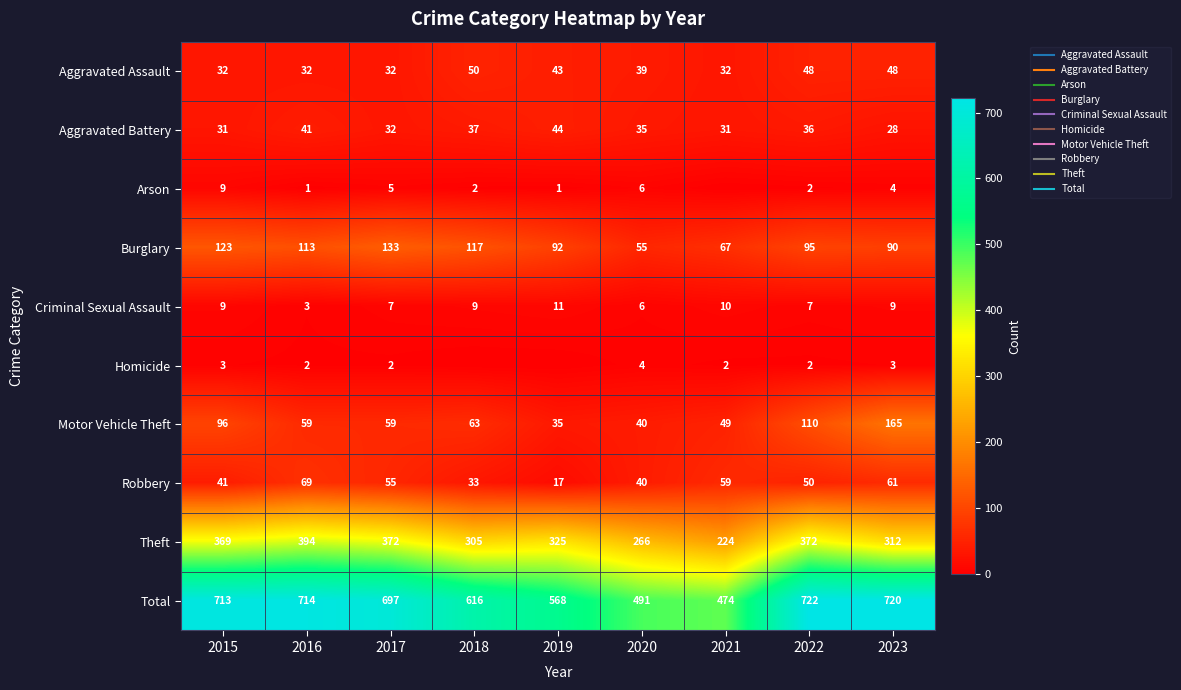

Is the value of Burglary at 2017 greater than the value of Arson at 2020?

Yes